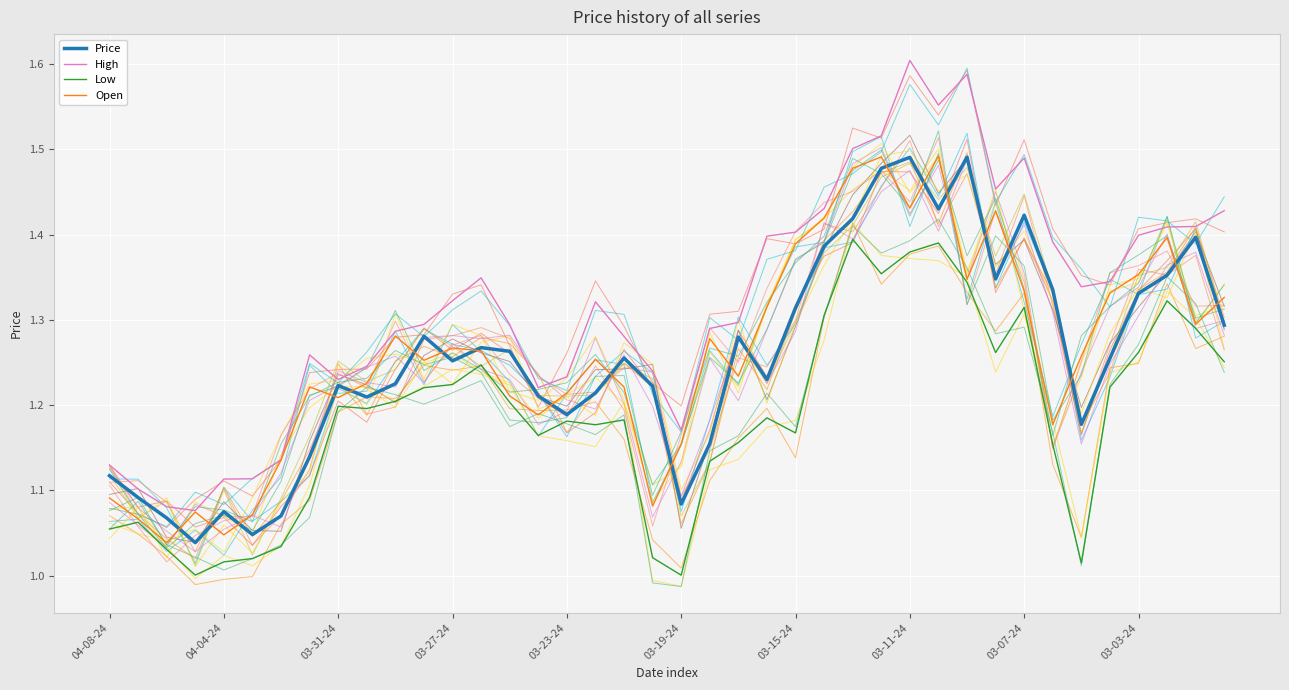

True or false: Low and High intersect in this chart.

False